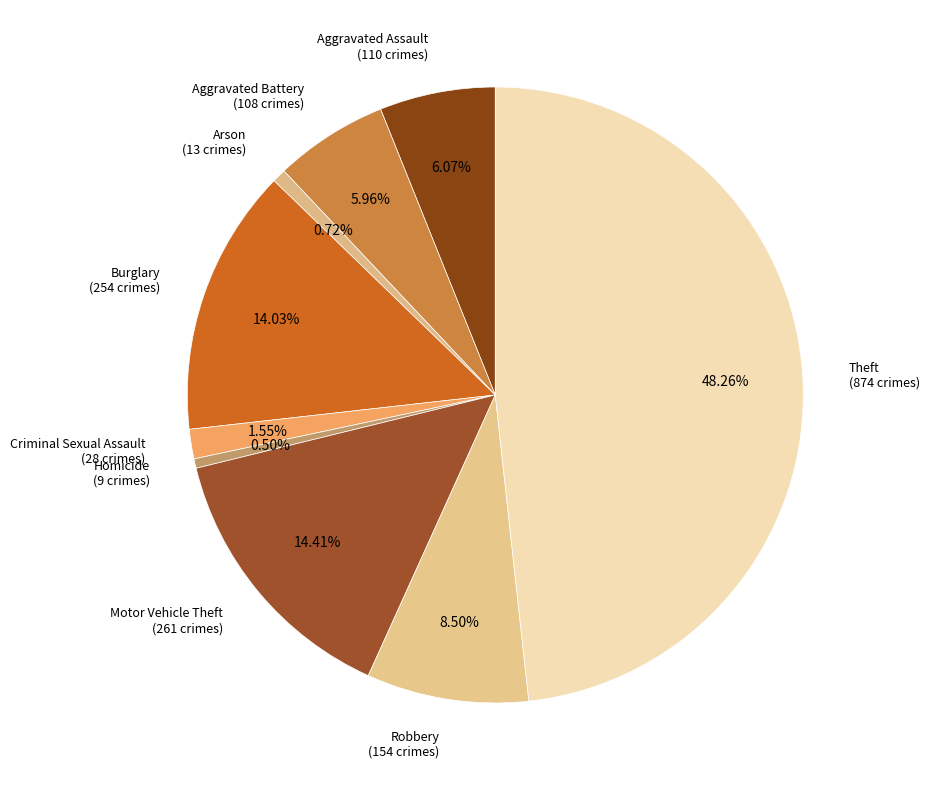

Does any single category account for the majority?

No